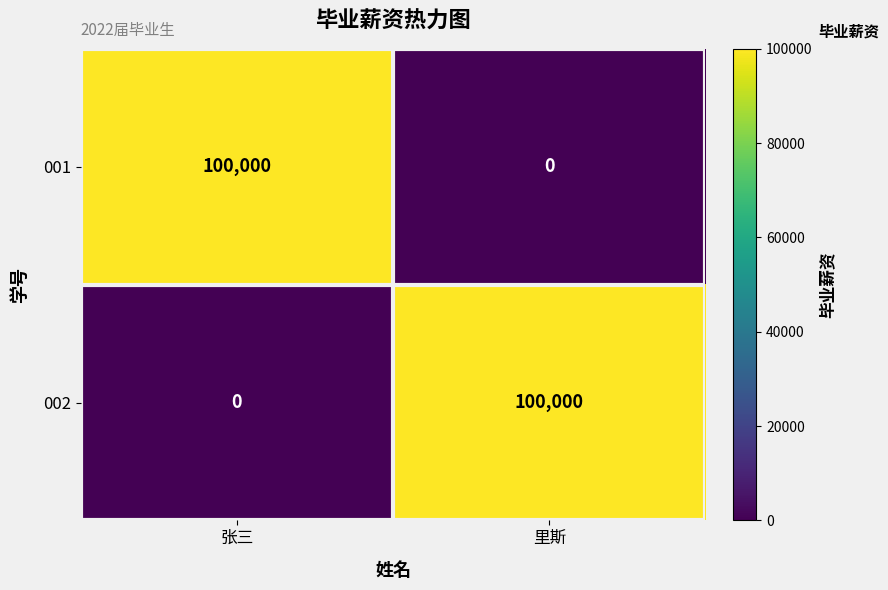

Rank the series at 张三 from lowest to highest value.

002, 001